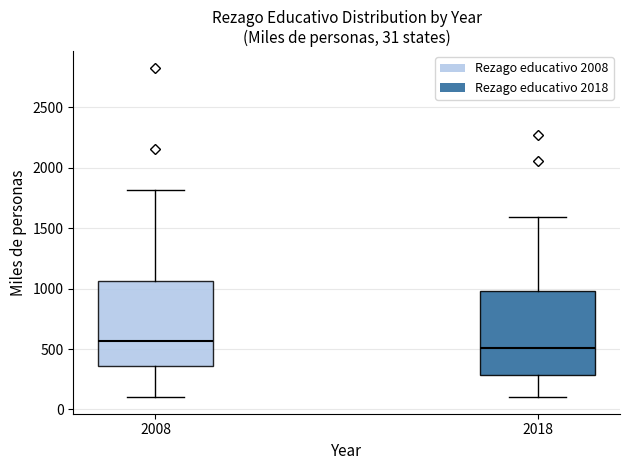

Which box has the highest median line?

2008